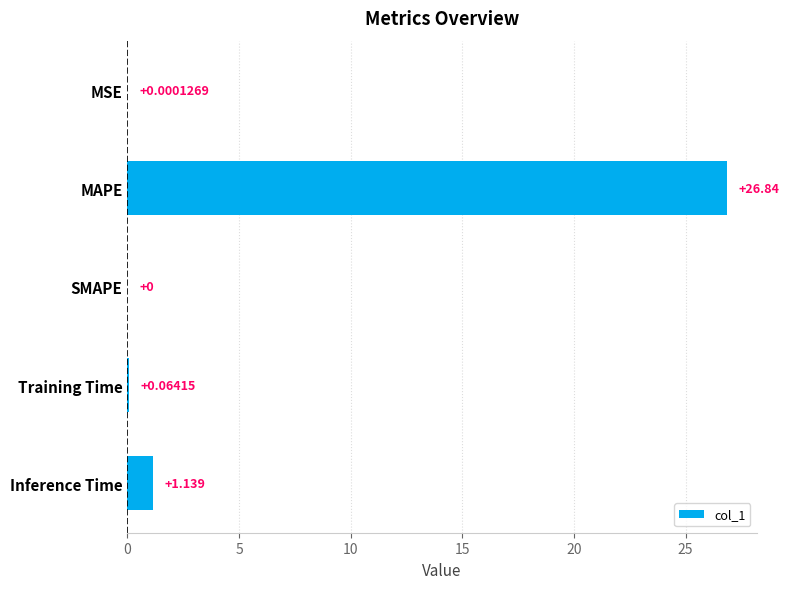

Which has a higher value, MSE or SMAPE?

MSE